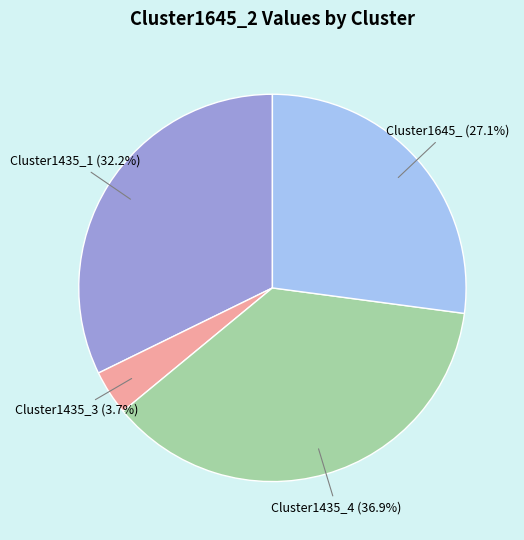

Is there a majority slice in this chart?

No